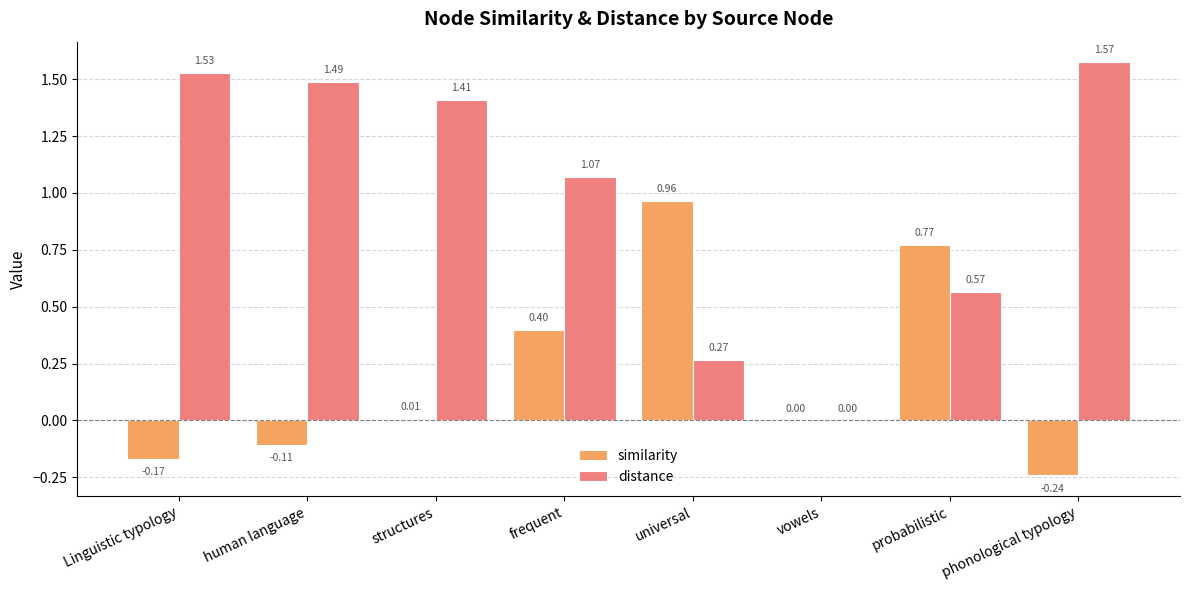

Between structures and frequent, which series saw the biggest shift?

similarity